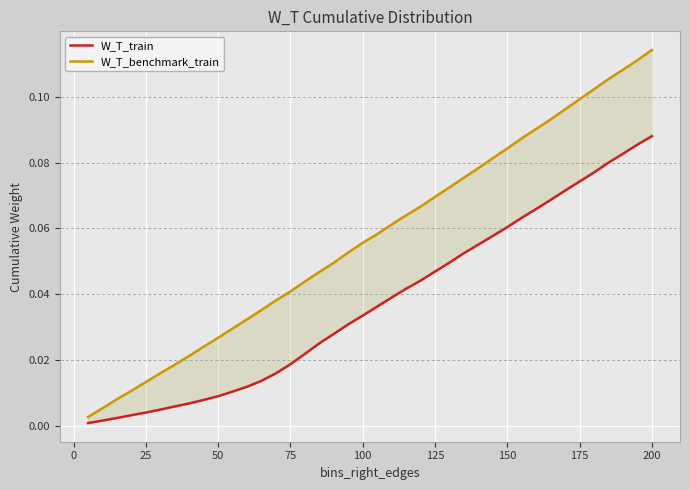

Reading left to right, list all the values displayed in this chart.

W_T_train: 0.0	0.0	0.0	0.0	0.0	0.0	0.0	0.0	0.0	0.0	0.0	0.0	0.0	0.0	0.0	0.0	0.0	0.0	0.0	0.0	0.0	0.0	0.0	0.0	0.0	0.0	0.1	0.1	0.1	0.1	0.1	0.1	0.1	0.1	0.1	0.1	0.1	0.1	0.1	0.1
W_T_benchmark_train: 0.0	0.0	0.0	0.0	0.0	0.0	0.0	0.0	0.0	0.0	0.0	0.0	0.0	0.0	0.0	0.0	0.0	0.0	0.1	0.1	0.1	0.1	0.1	0.1	0.1	0.1	0.1	0.1	0.1	0.1	0.1	0.1	0.1	0.1	0.1	0.1	0.1	0.1	0.1	0.1